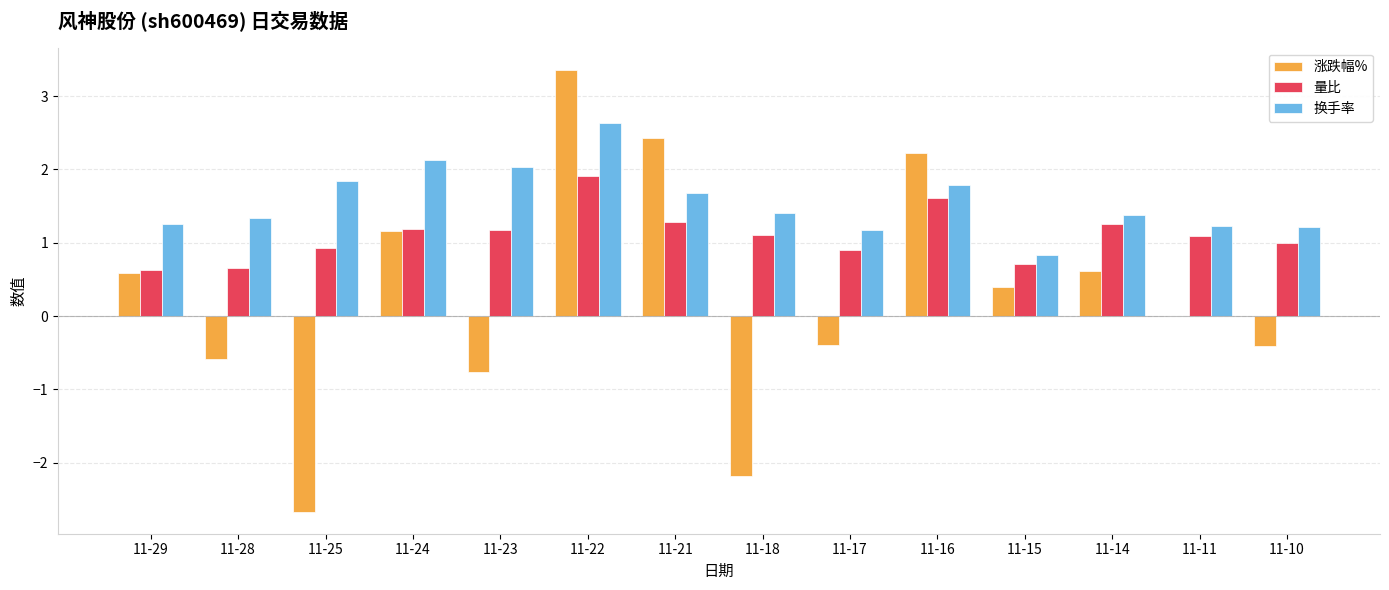

Between 11-24 and 11-14, which series saw the biggest shift?

换手率